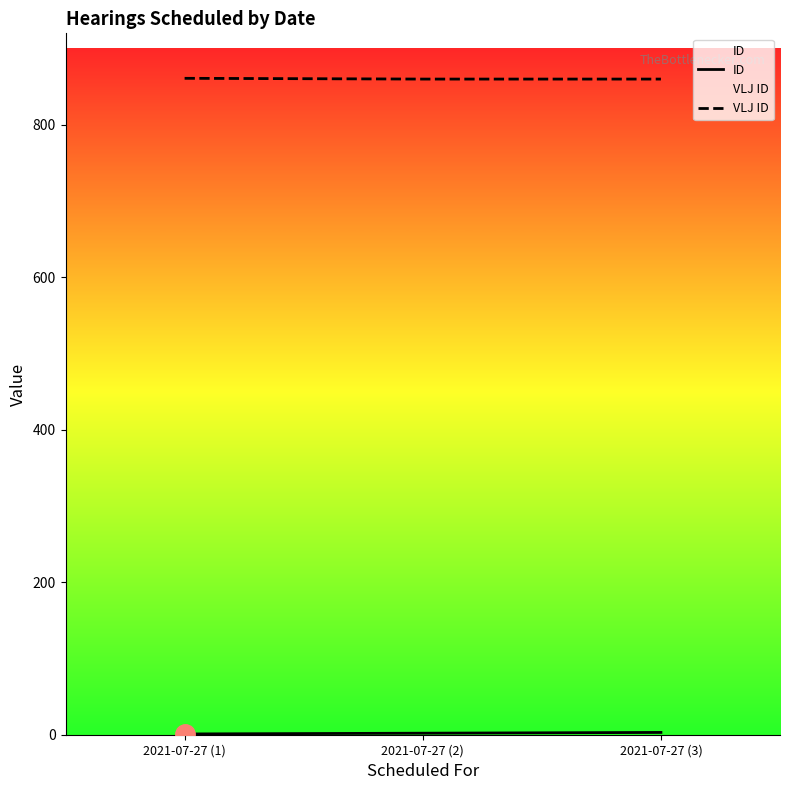

Reading left to right, what are all the values shown in this chart?

ID: 2021-07-27 (1)=1	2021-07-27 (2)=2	2021-07-27 (3)=3
VLJ ID: 2021-07-27 (1)=861	2021-07-27 (2)=860	2021-07-27 (3)=860